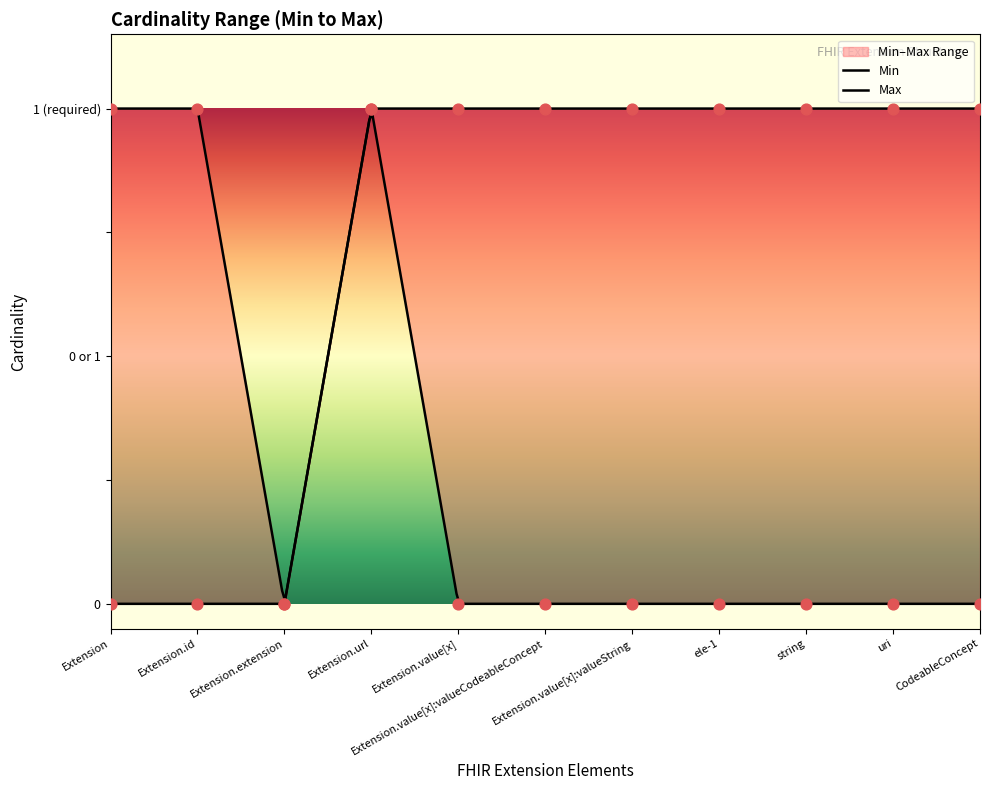

Which series reaches the minimum Y coordinate?

Min